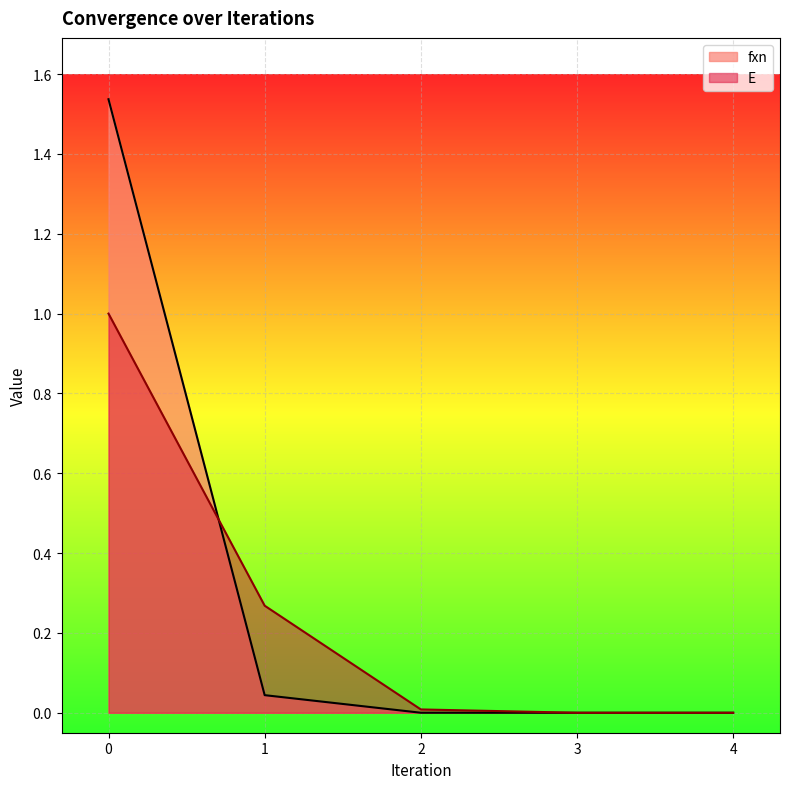

Does the chart display data point markers on the line(s)?

No